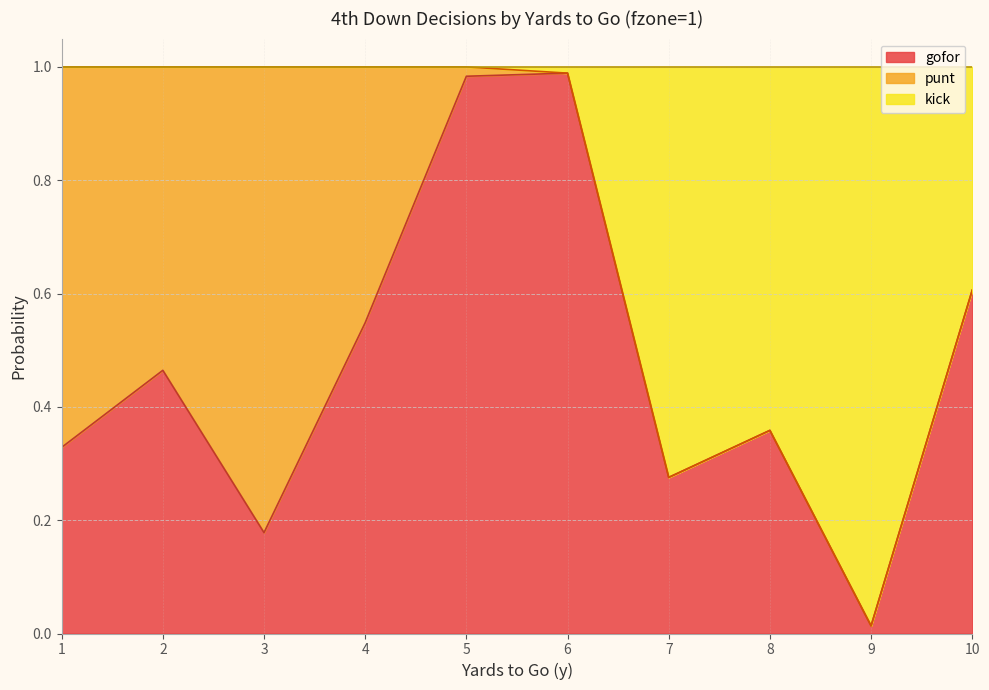

The value of kick at 1 is 0.3. True or false?

False